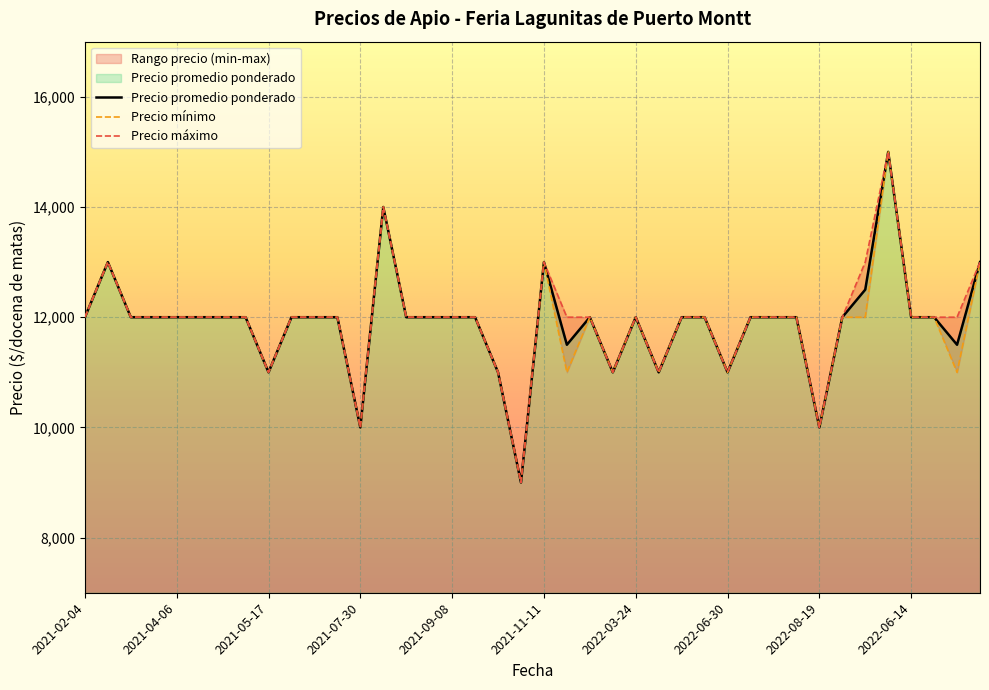

At which category does Precio maximo reach its first local peak?

2021-02-05